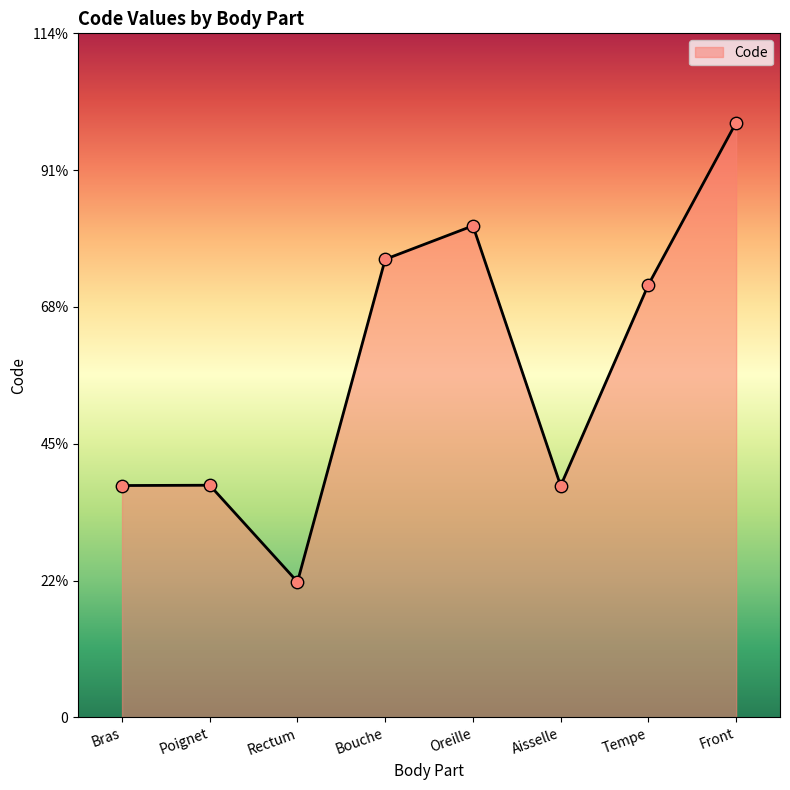

Which has a higher value, Tempe or Oreille?

Oreille